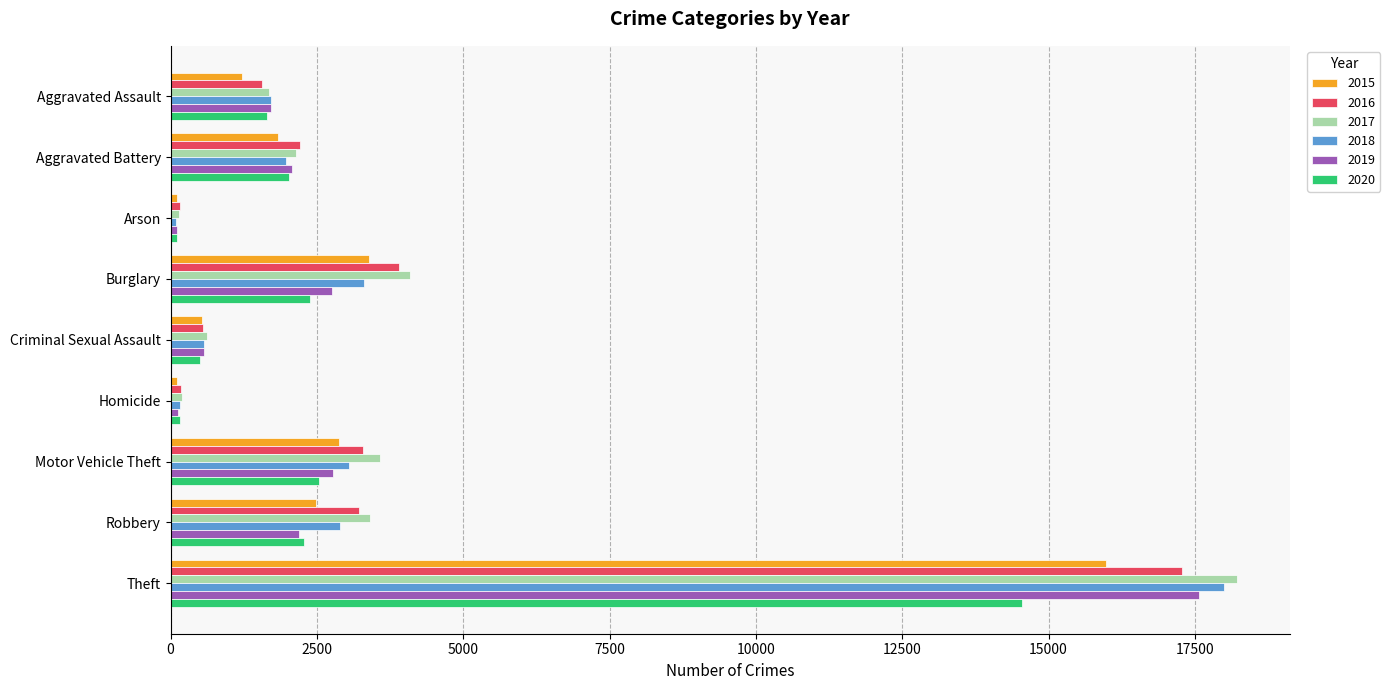

What is the difference between the maximum and minimum values in the 2015 series?

15869